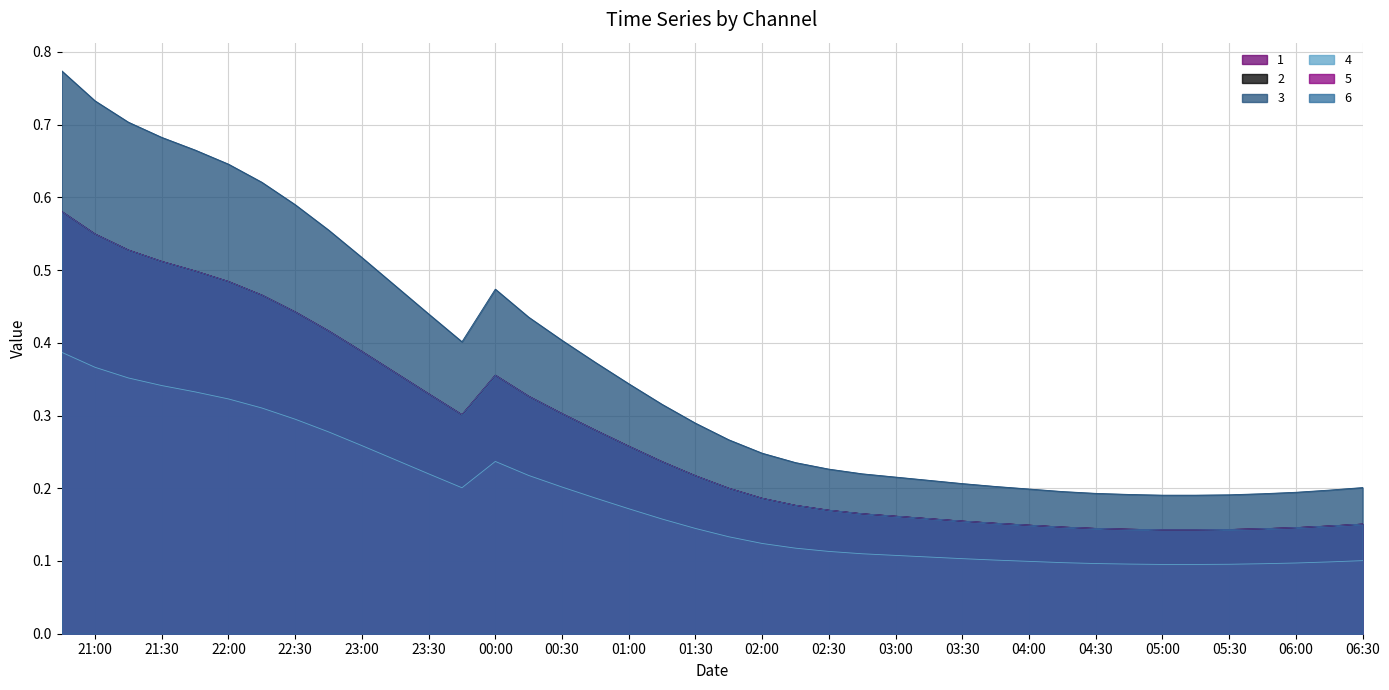

True or false: 6 and 2 intersect in this chart.

False